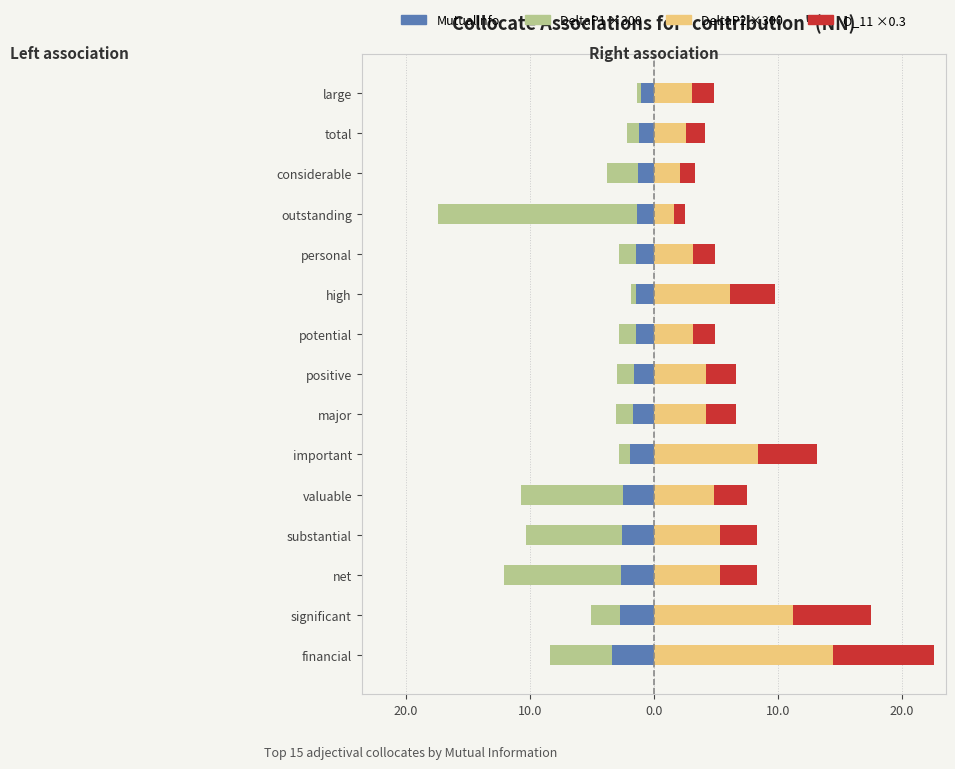

What is the difference between the maximum and minimum values in the DeltaP2 ×300 (right) series?

12.9